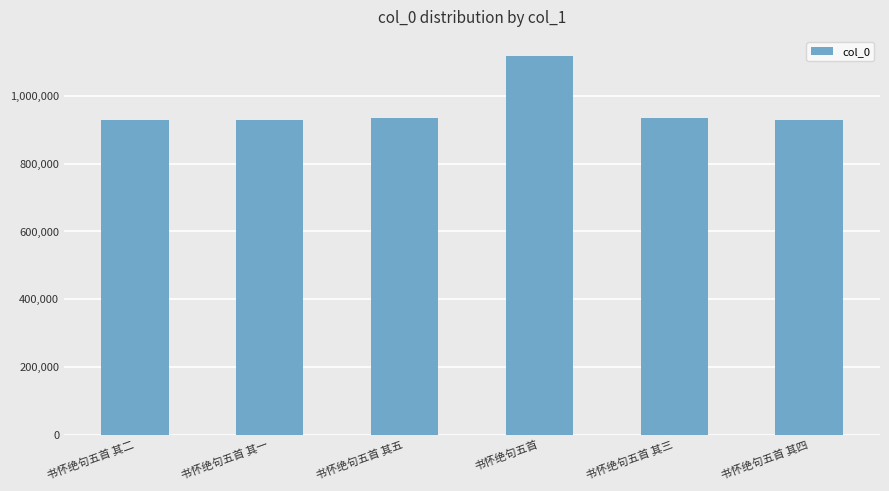

The chart shows a value of 397704 at 书怀绝句五首 其三. True or false?

False